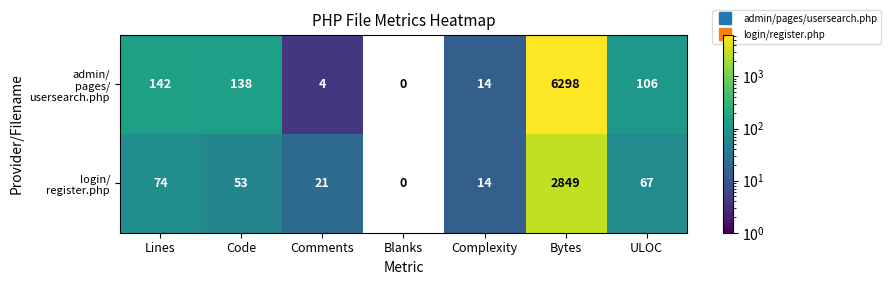

Which category has the lowest value across all series?

Blanks